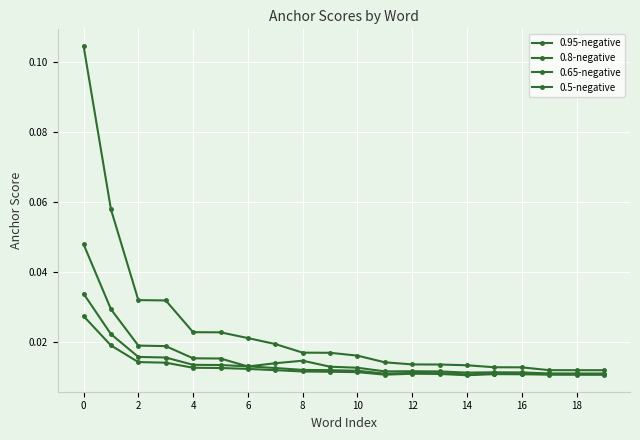

In 0.8-negative, how many points are higher than both neighbors (excluding endpoints)?

3